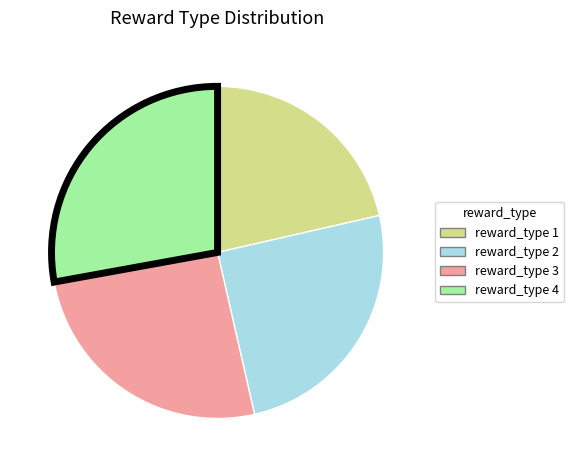

Is there a majority slice in this chart?

No